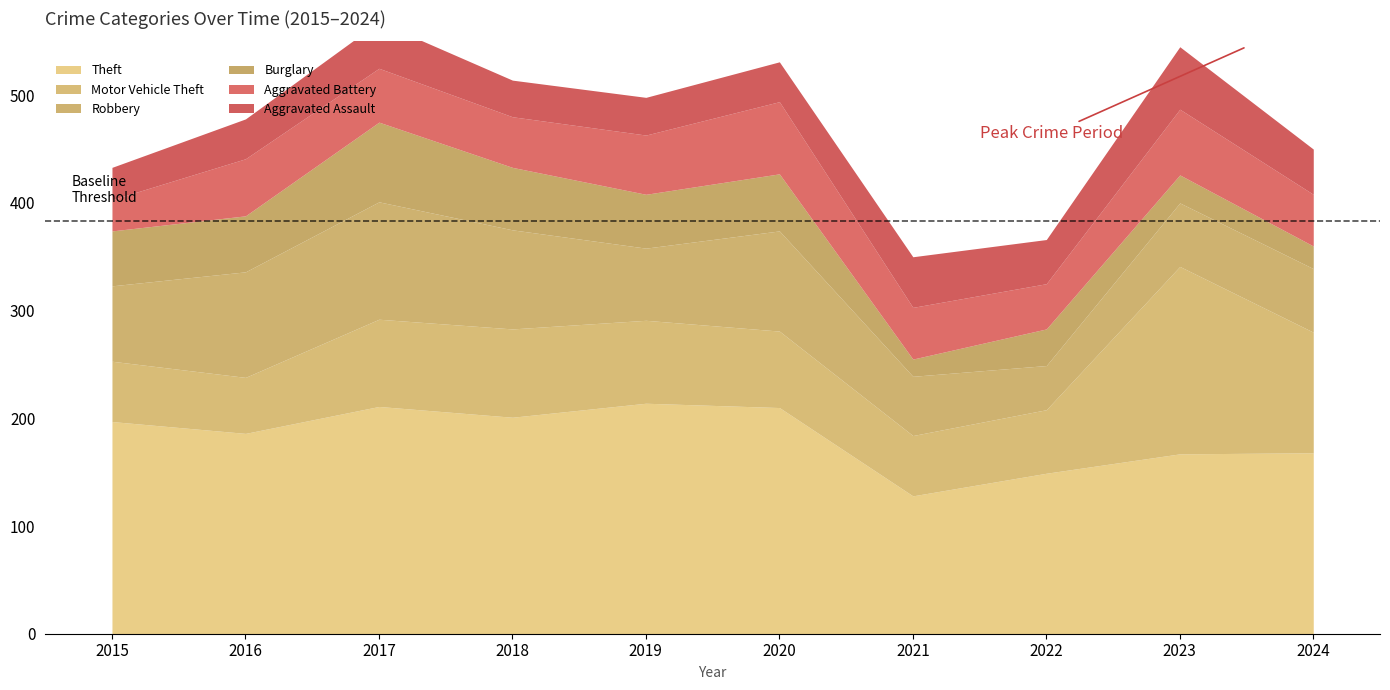

True or false: Burglary and Theft intersect in this chart.

False